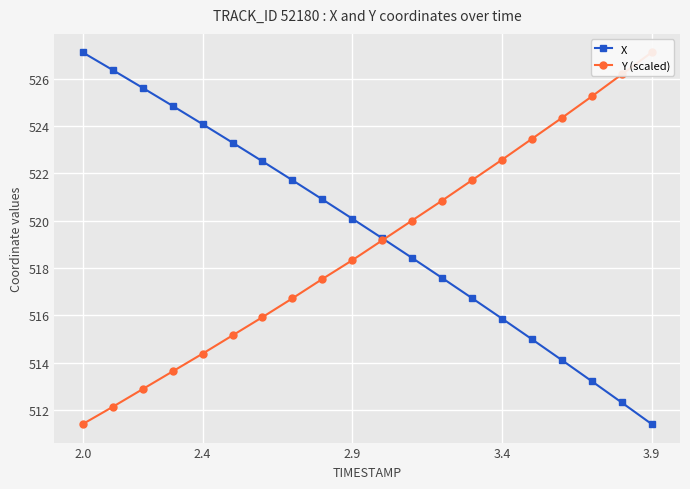

What is the sum of all Y (scaled) values?

10378.7